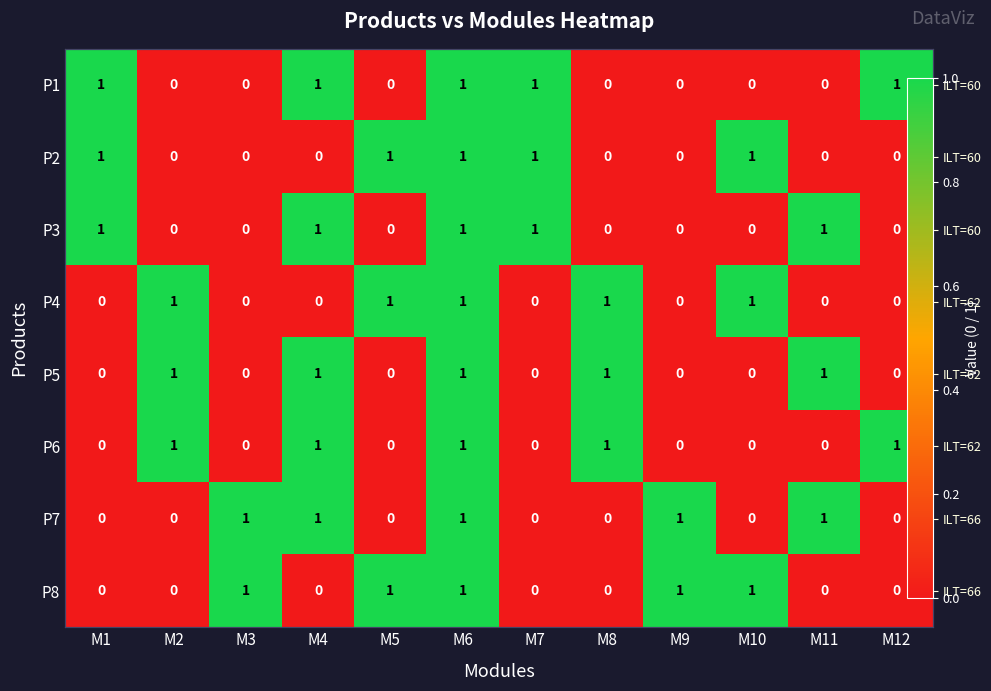

How many P1 values are between 0 and 1?

12